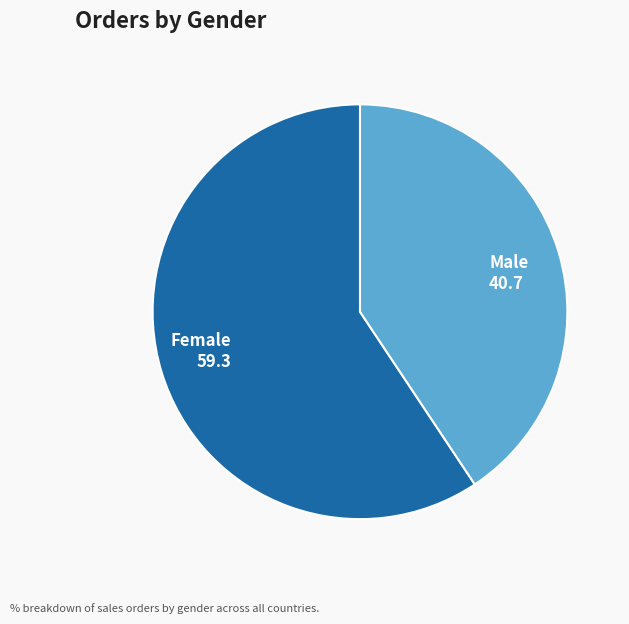

Which slice is the smallest?

Male